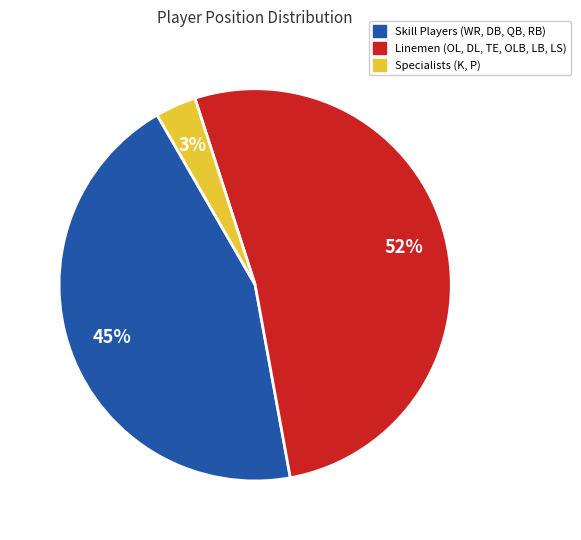

Is there a majority slice in this chart?

Yes